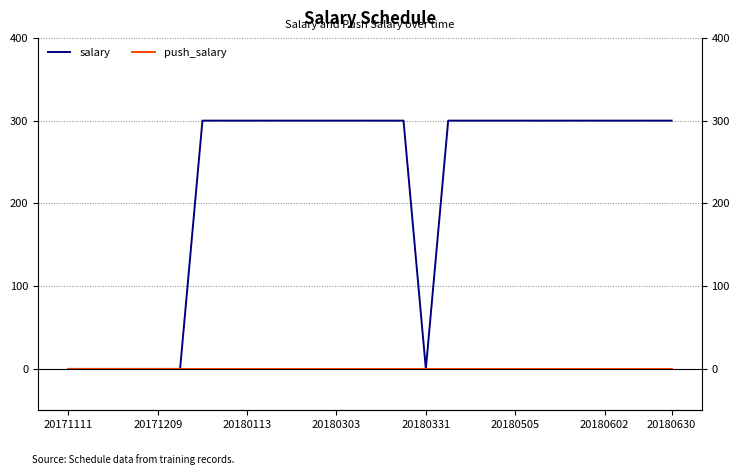

Where is push_salary nearest to the value 0?

20171111